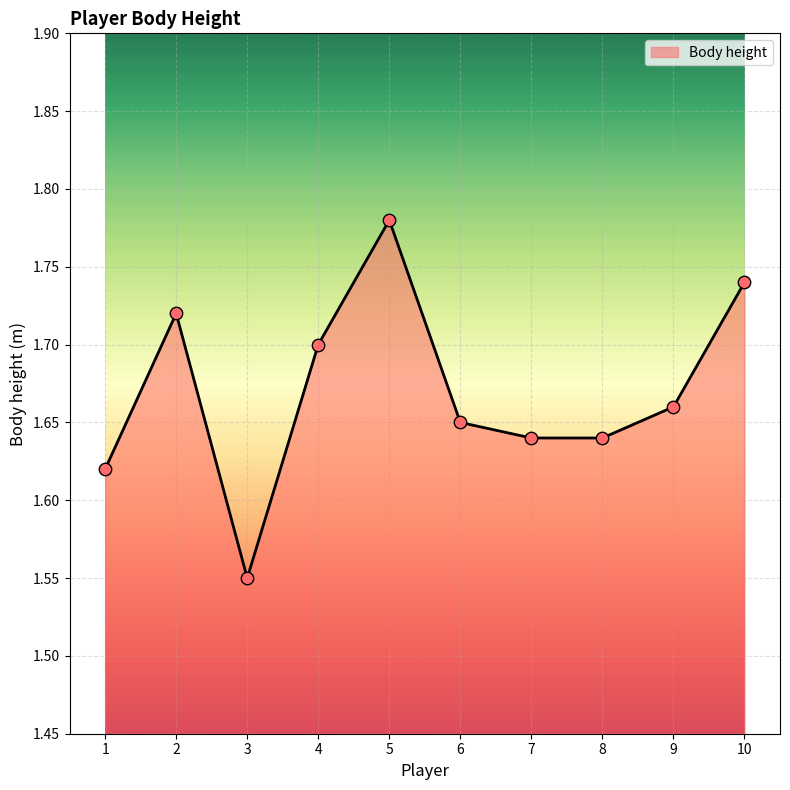

What is the change in value from 3 to 7?

+0.1